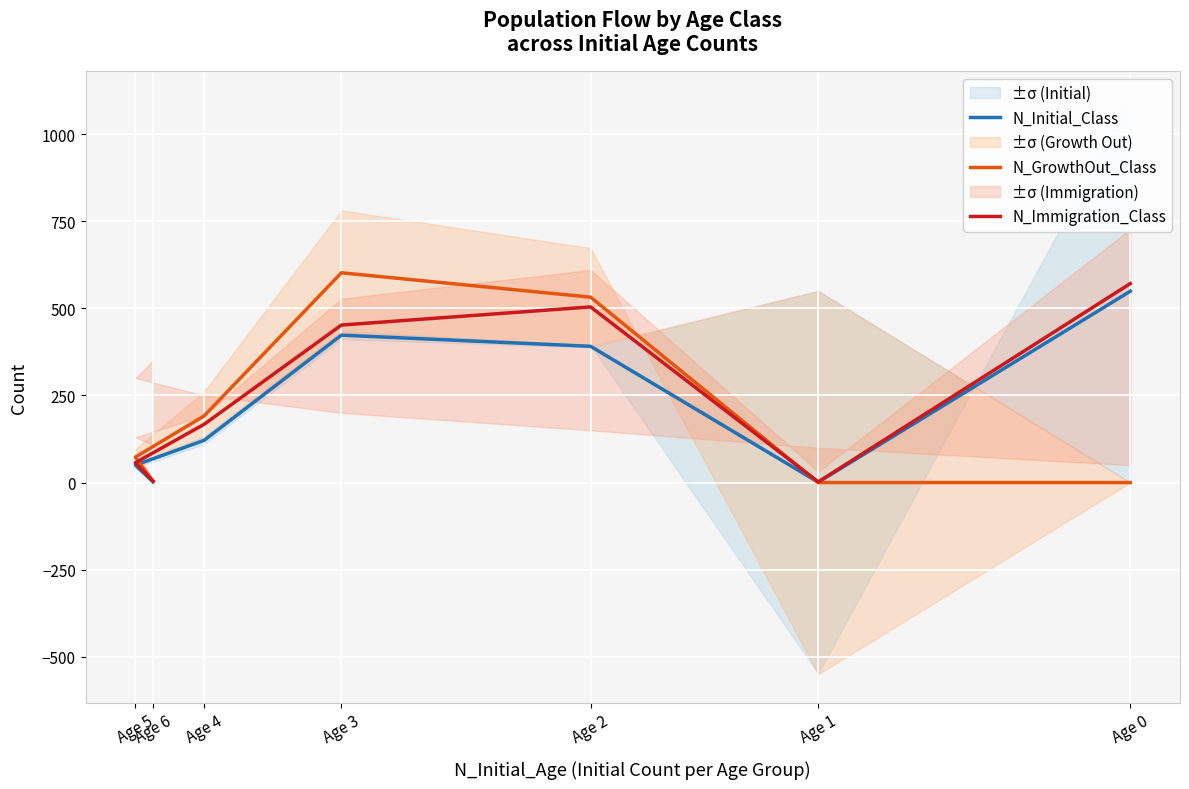

Where is the first local maximum for N_GrowthOut_Class?

Age 3